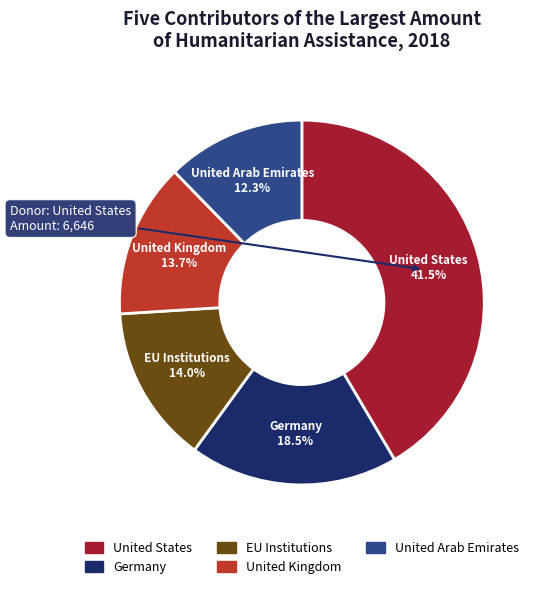

Which has a higher value, Germany or EU Institutions?

Germany